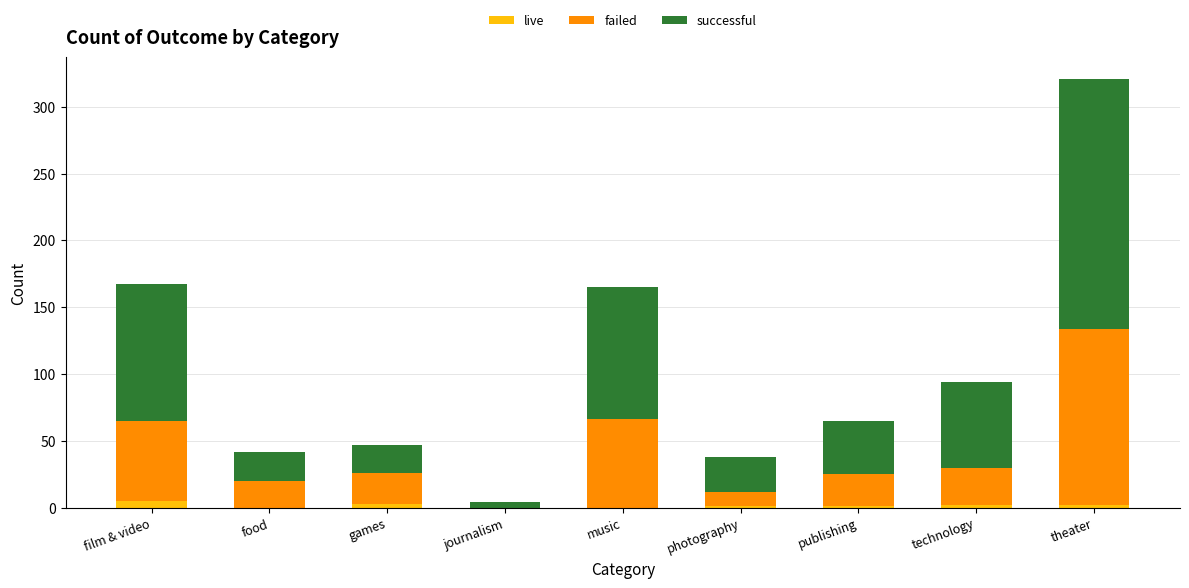

At which category is the sum across all series the highest?

theater